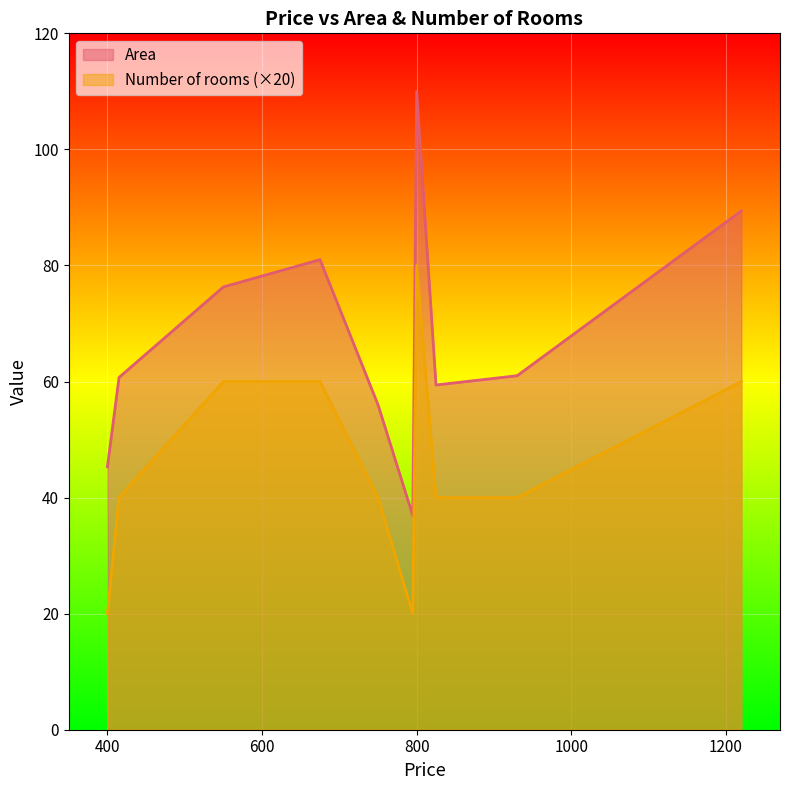

What is the sum of the Area values at 1220 and 400?

134.7